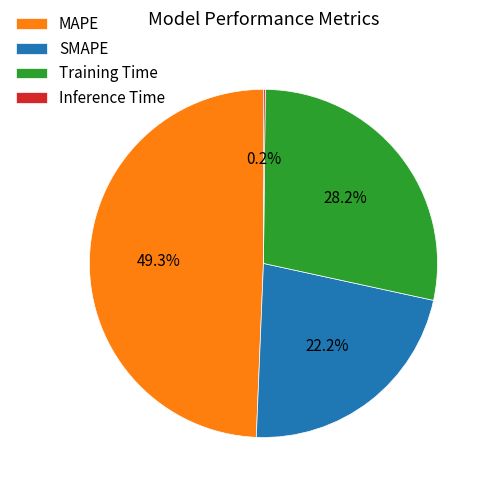

Approximately how many times larger is the value at SMAPE compared to MAPE?

0.5